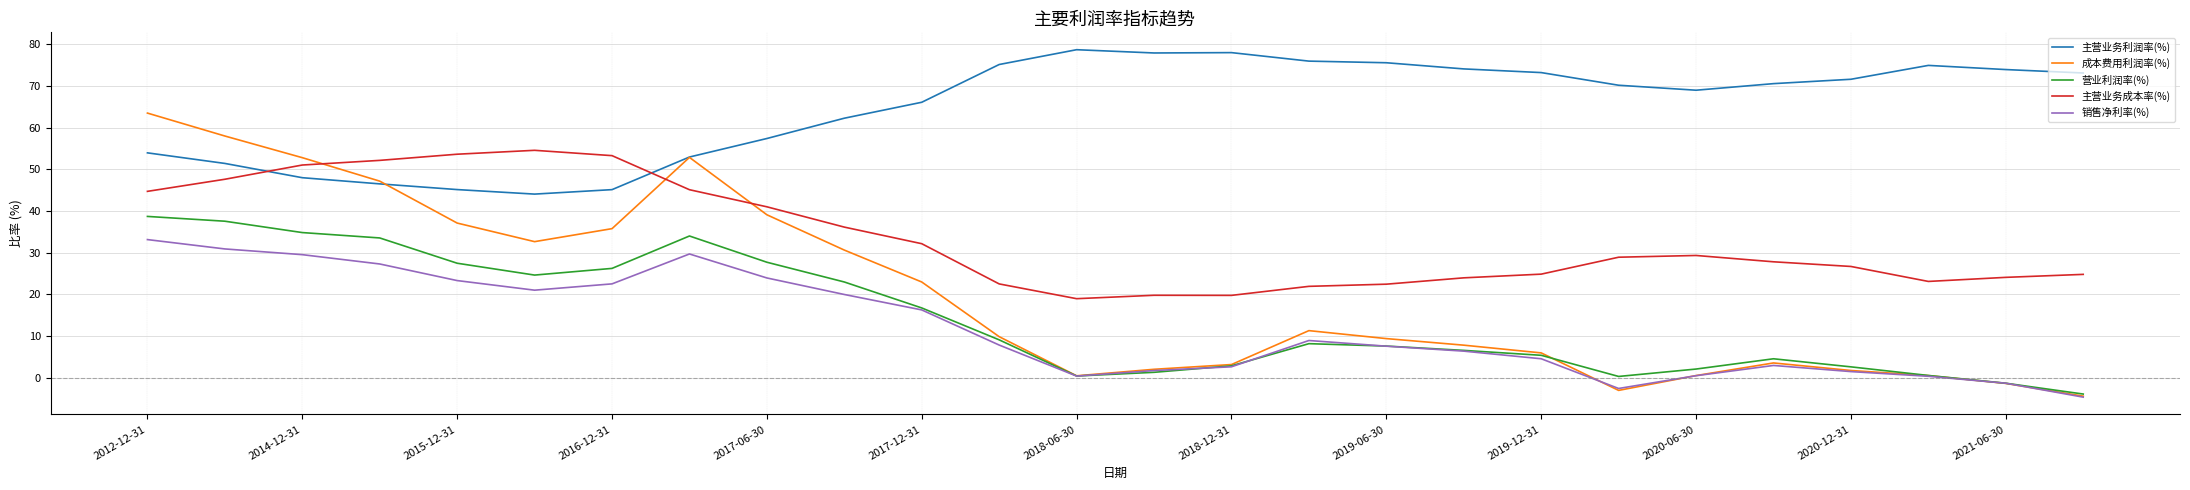

Which series has the largest total across all categories?

主营业务利润率(%)